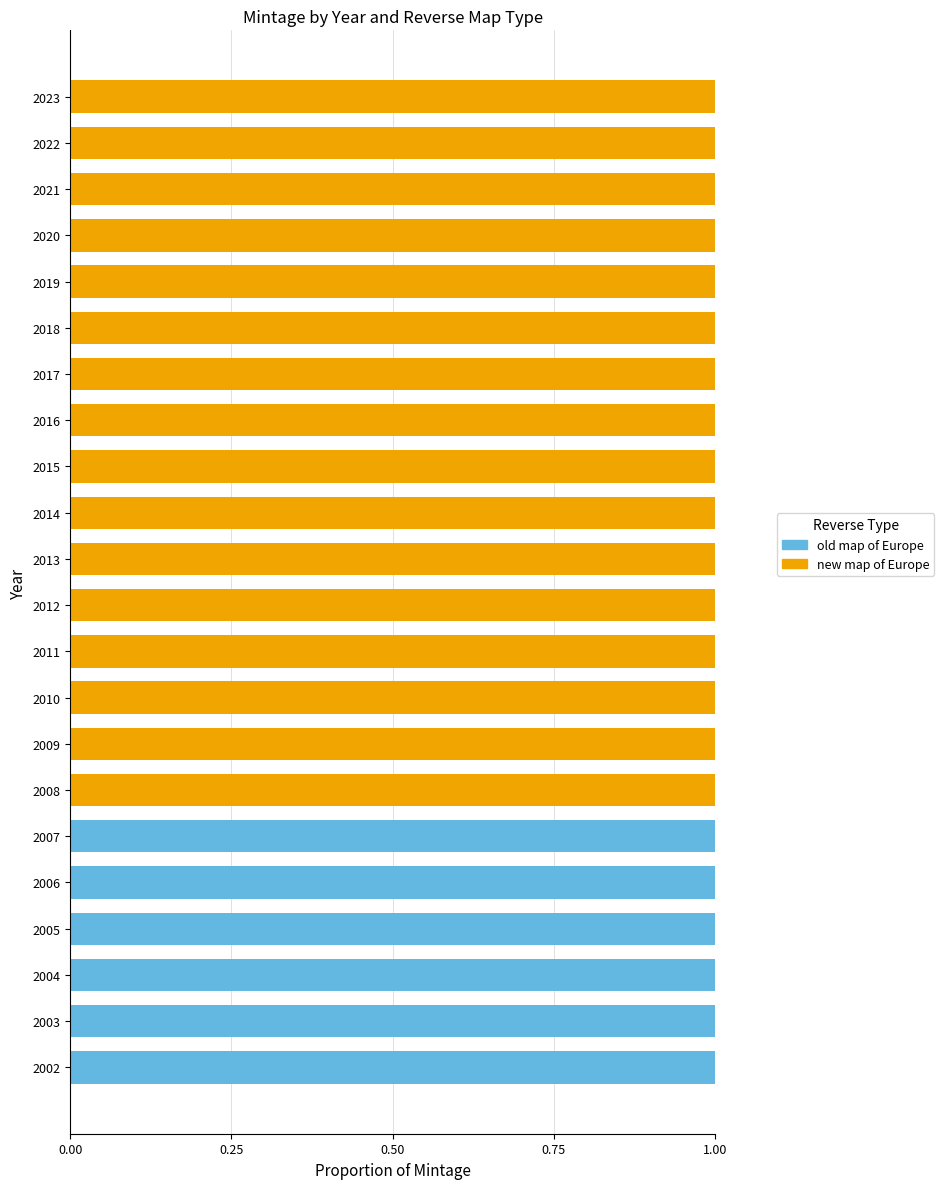

The value of old map of Europe at 2002 is 1. True or false?

True